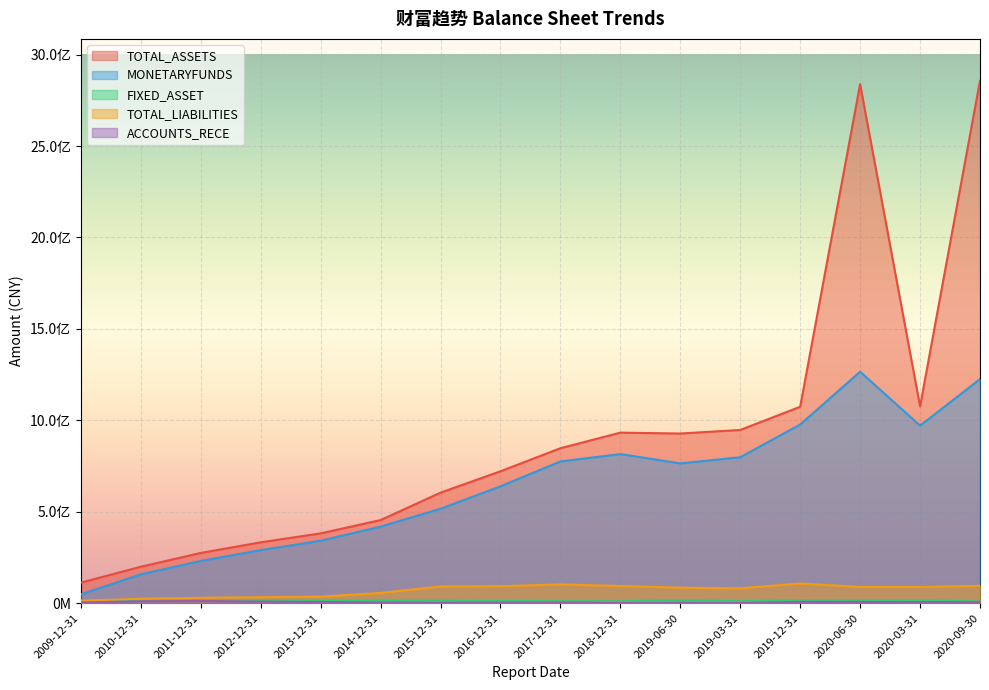

How many categories are shown in the chart?

16